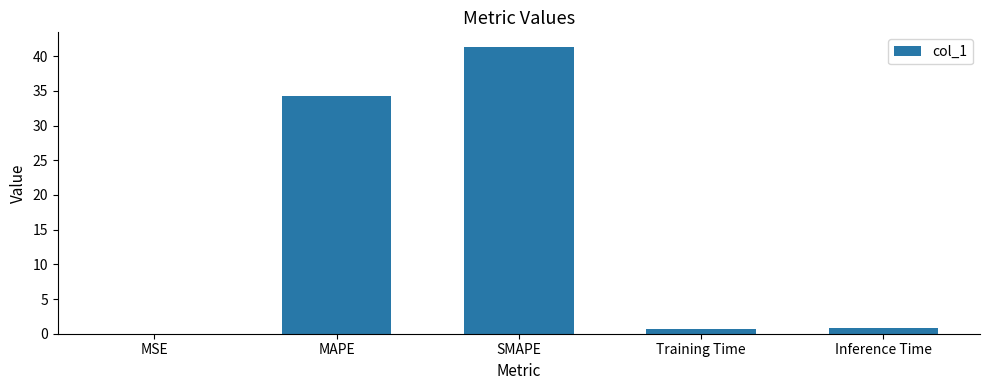

What is the greatest value displayed?

41.4